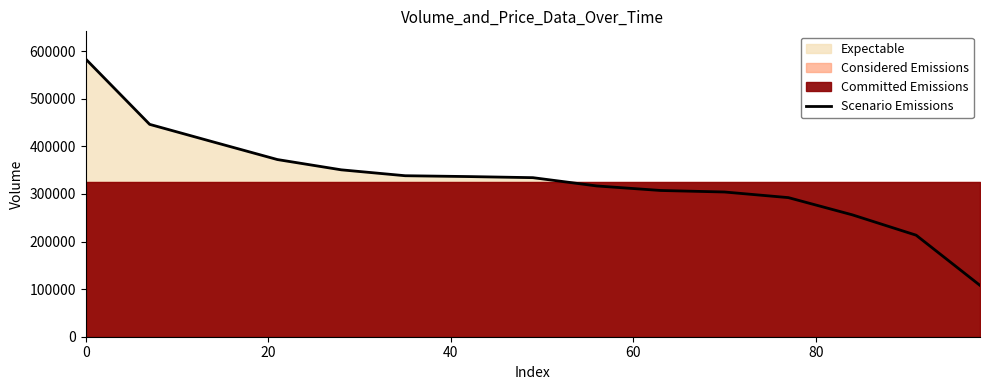

What is the difference between the maximum and minimum values?

475633.1